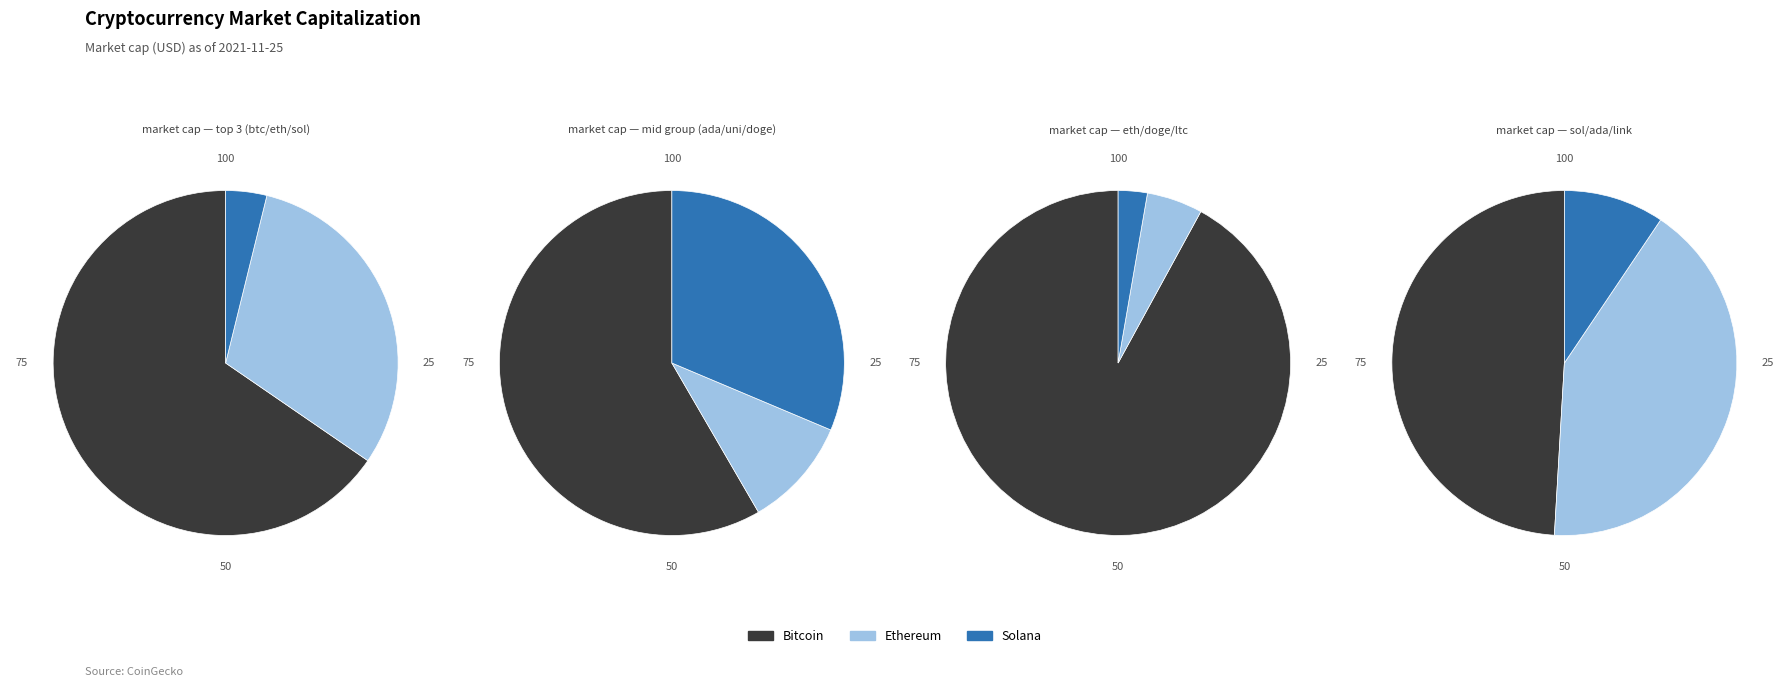

What portion of the pie excludes btc?

39.0%